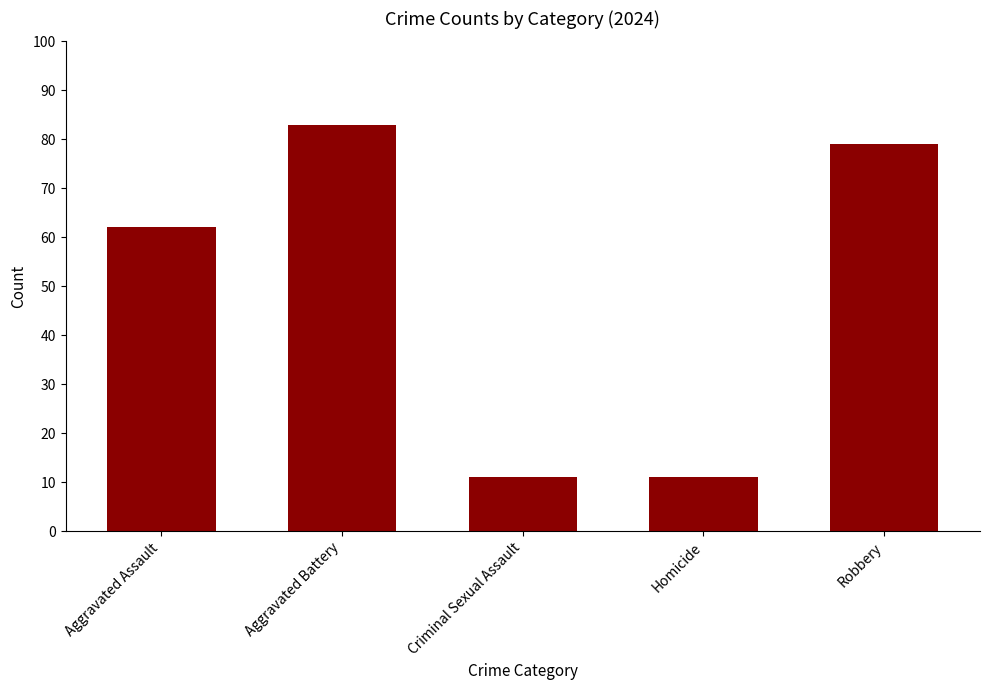

How many data points does each series have?

5